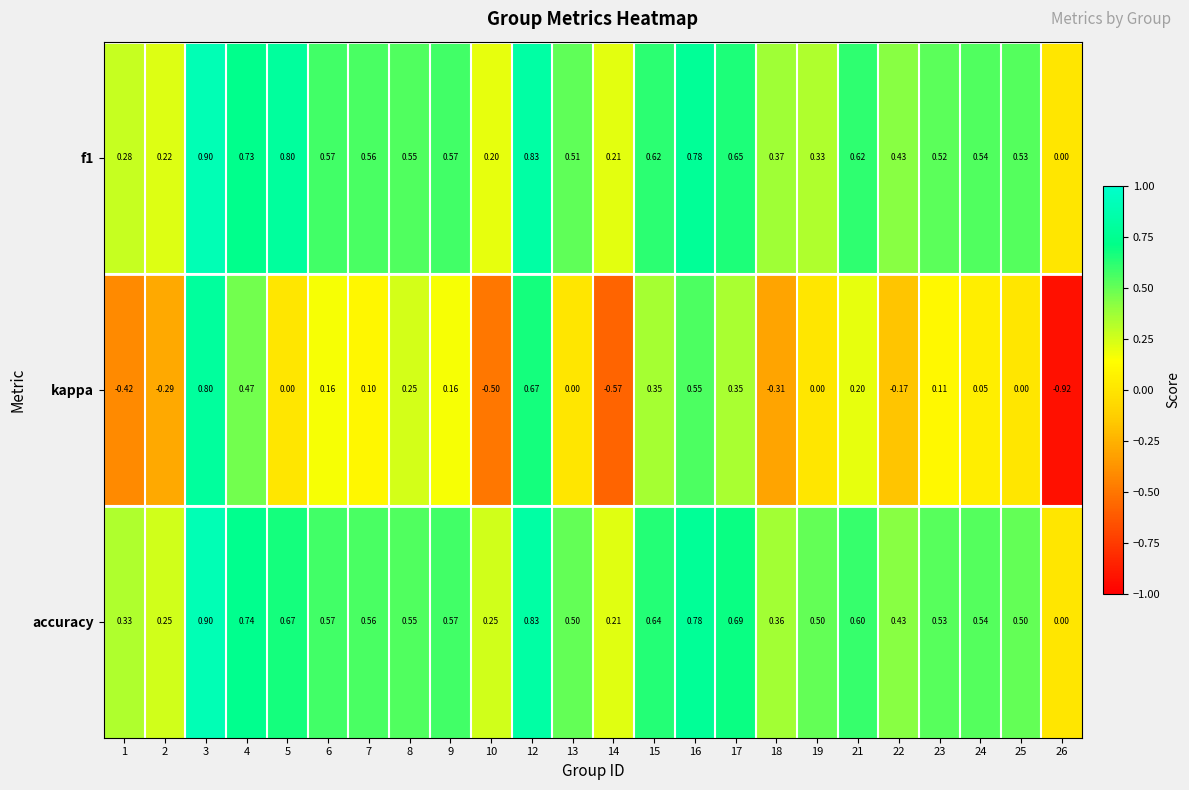

Which series changed the most between 5 and 12?

kappa